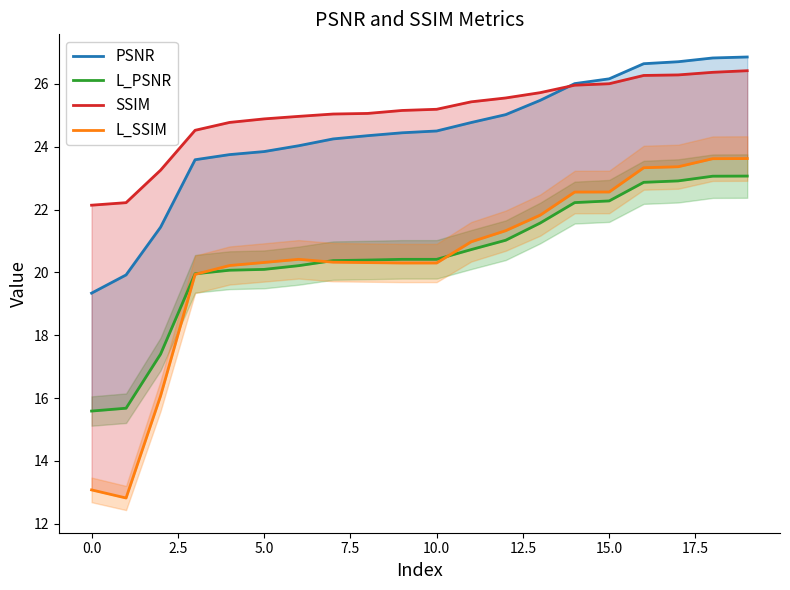

Which series has the largest total across all categories?

SSIM